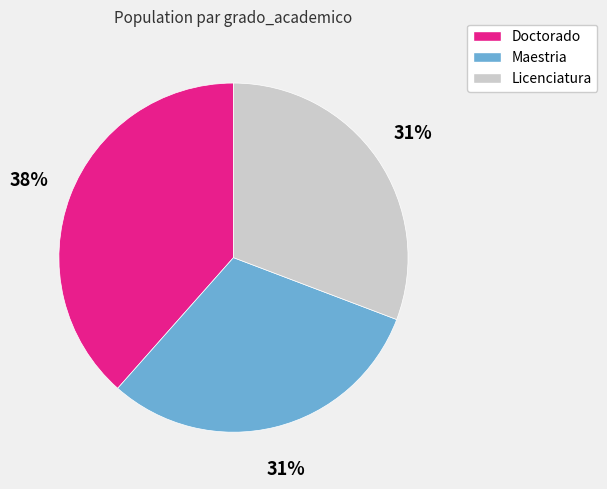

What is the largest slice in the pie chart?

Doctorado